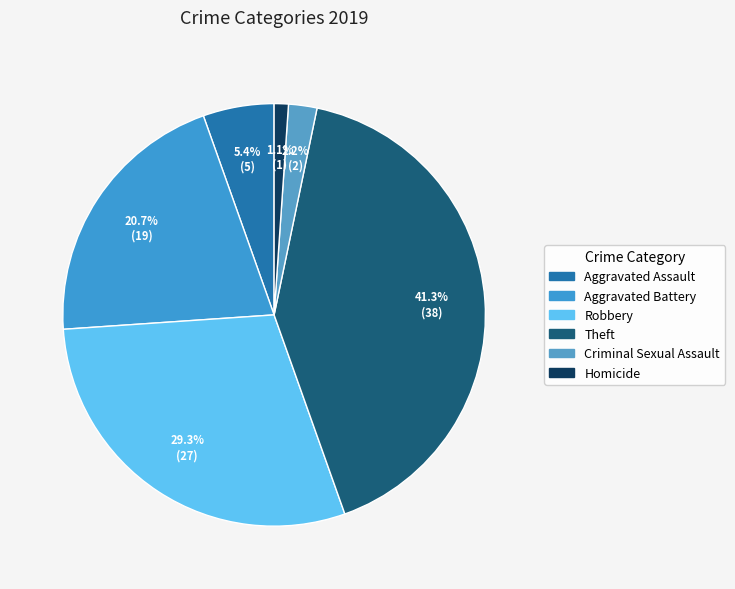

How many slices are in this pie chart?

6